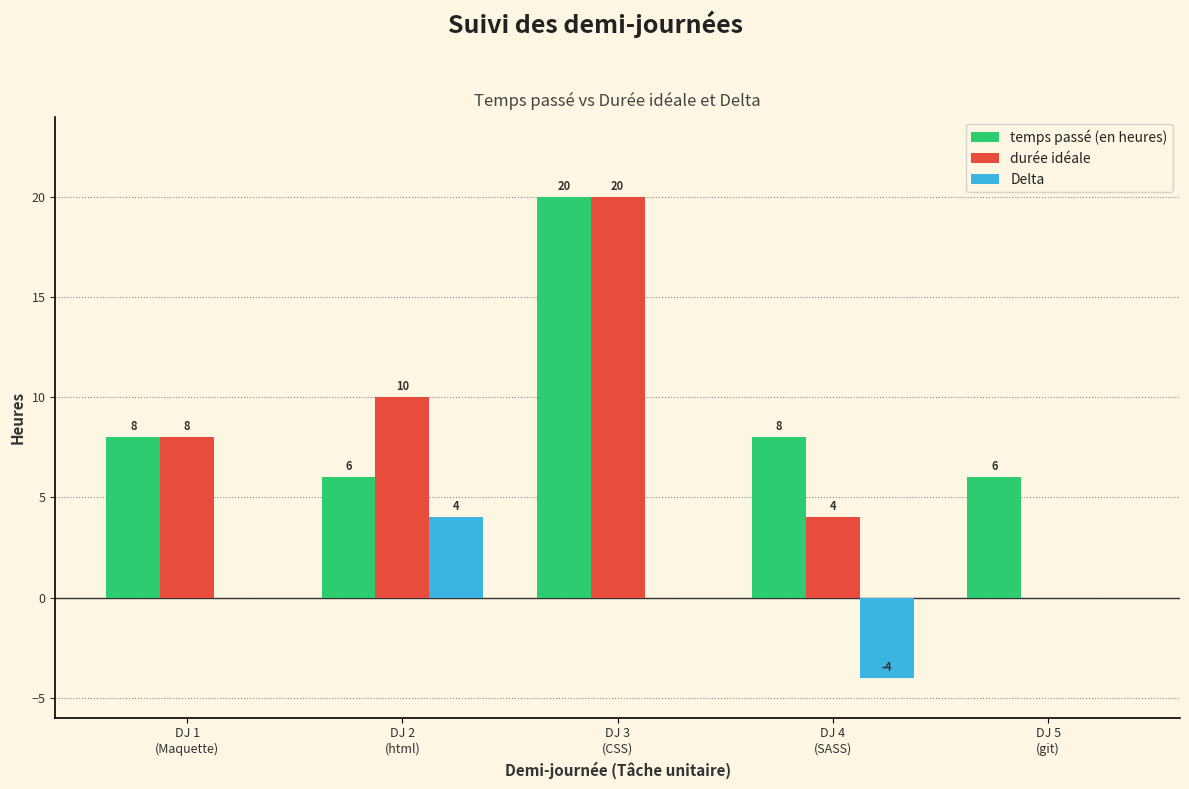

Reading right to left, what are all the values shown in this chart?

temps passé (en heures): 6	8	20	6	8
durée idéale: 0	4	20	10	8
Delta: 0	-4	0	4	0